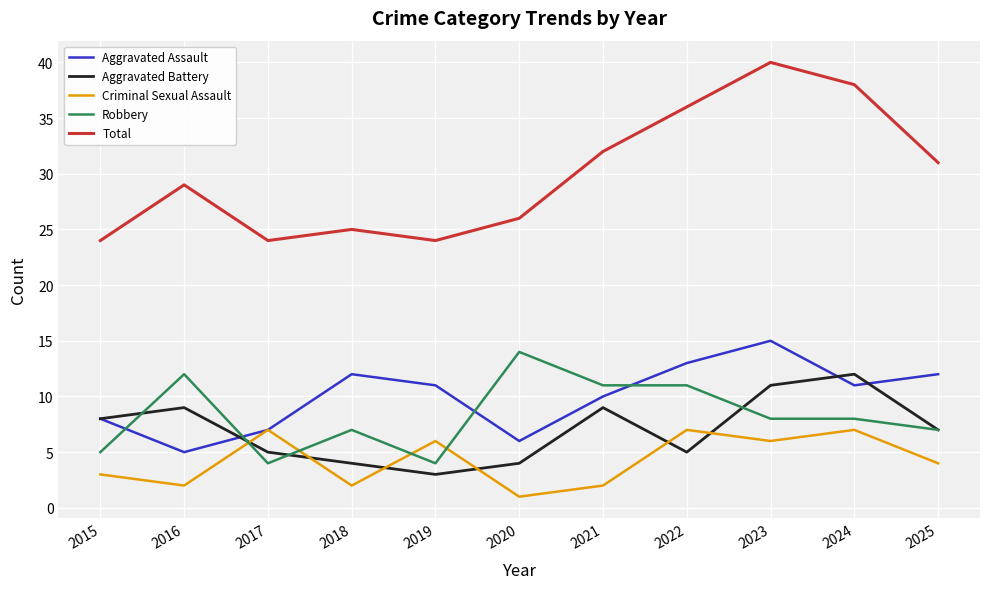

How many Criminal Sexual Assault values are between 2 and 7?

10